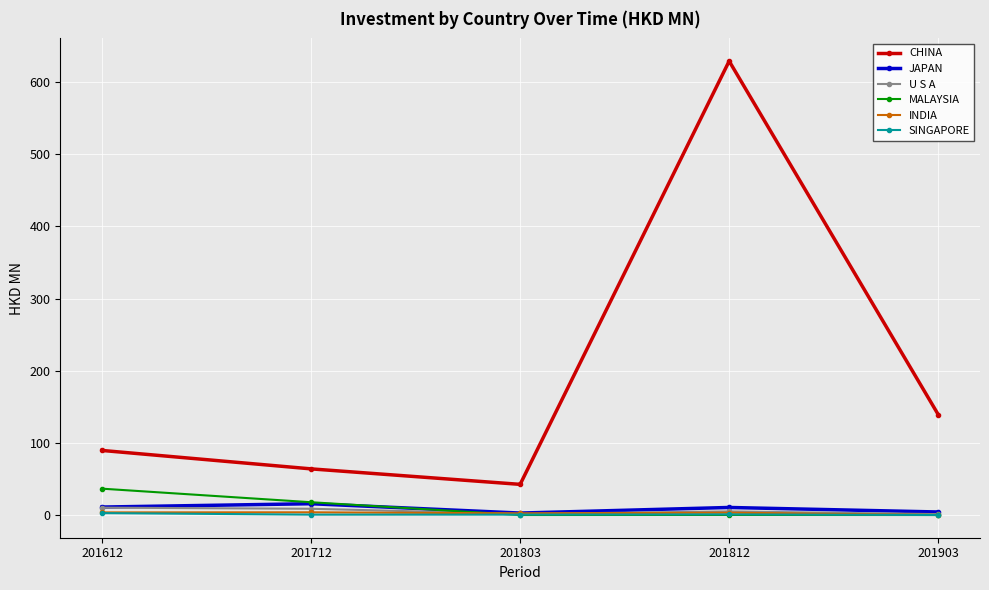

What is the difference between the highest and lowest values at 201903?

139.3